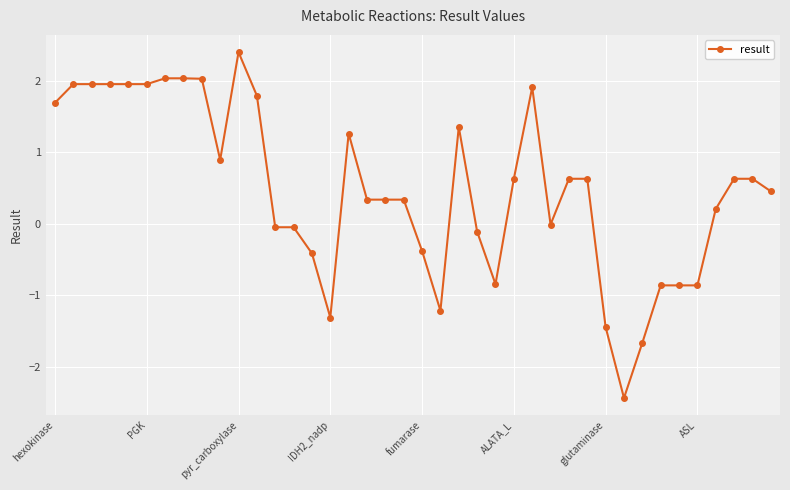

What is the greatest value displayed?

2.4